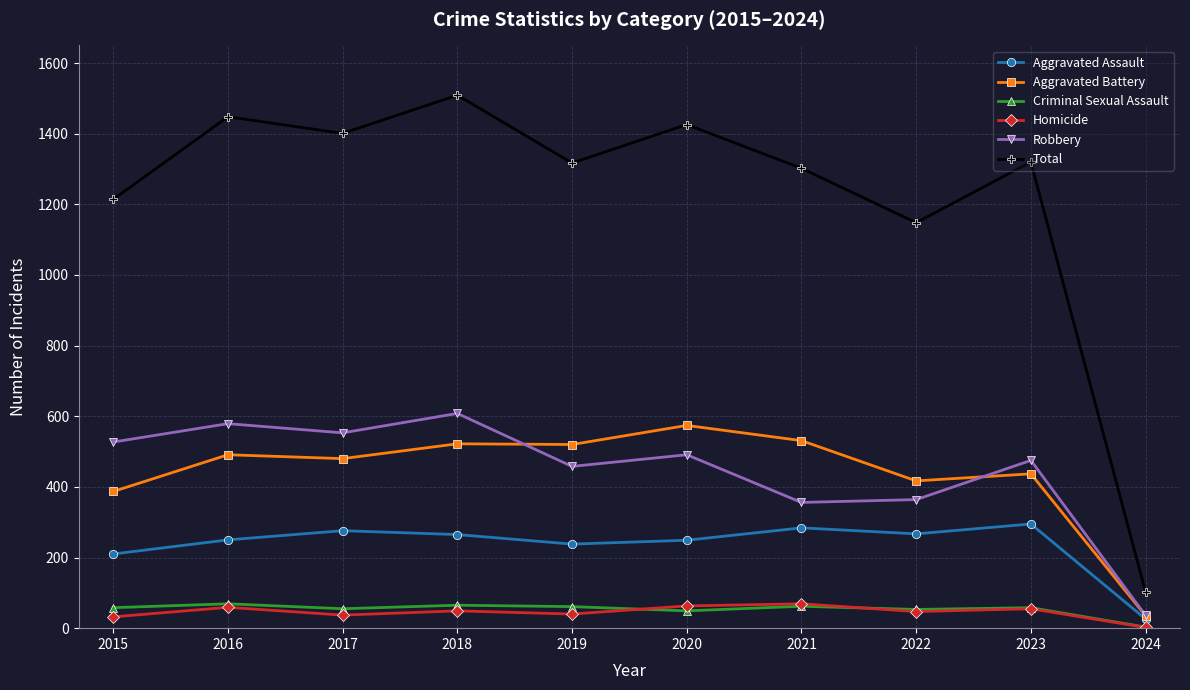

Which series has the widest spread of values?

Total